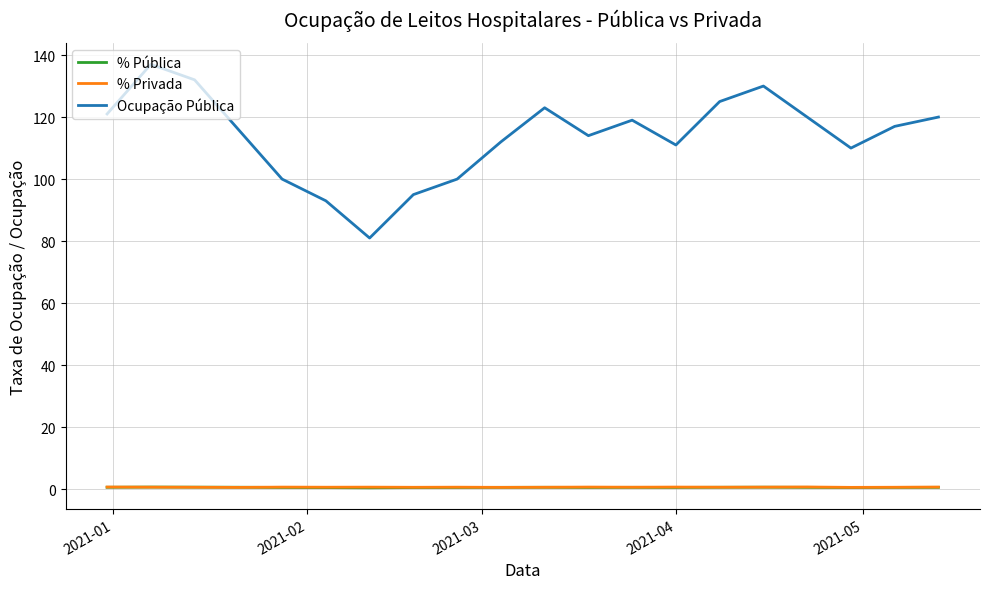

Does the chart display data point markers on the line(s)?

No